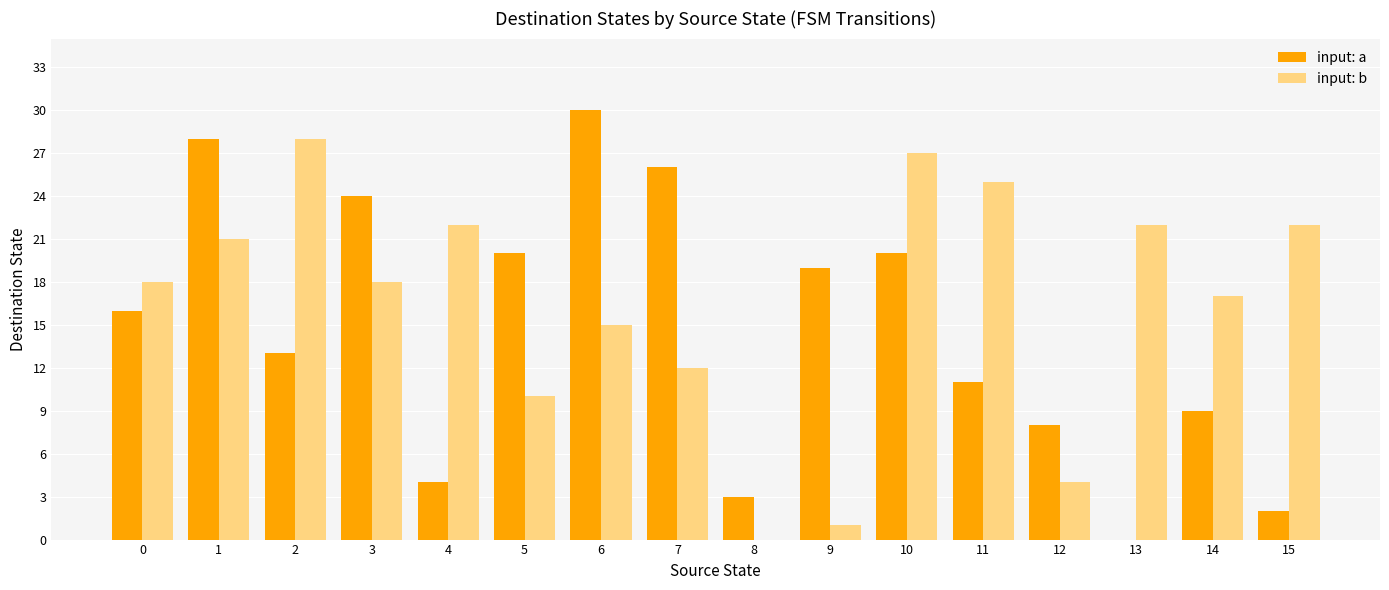

Count the number of data series in this chart.

2